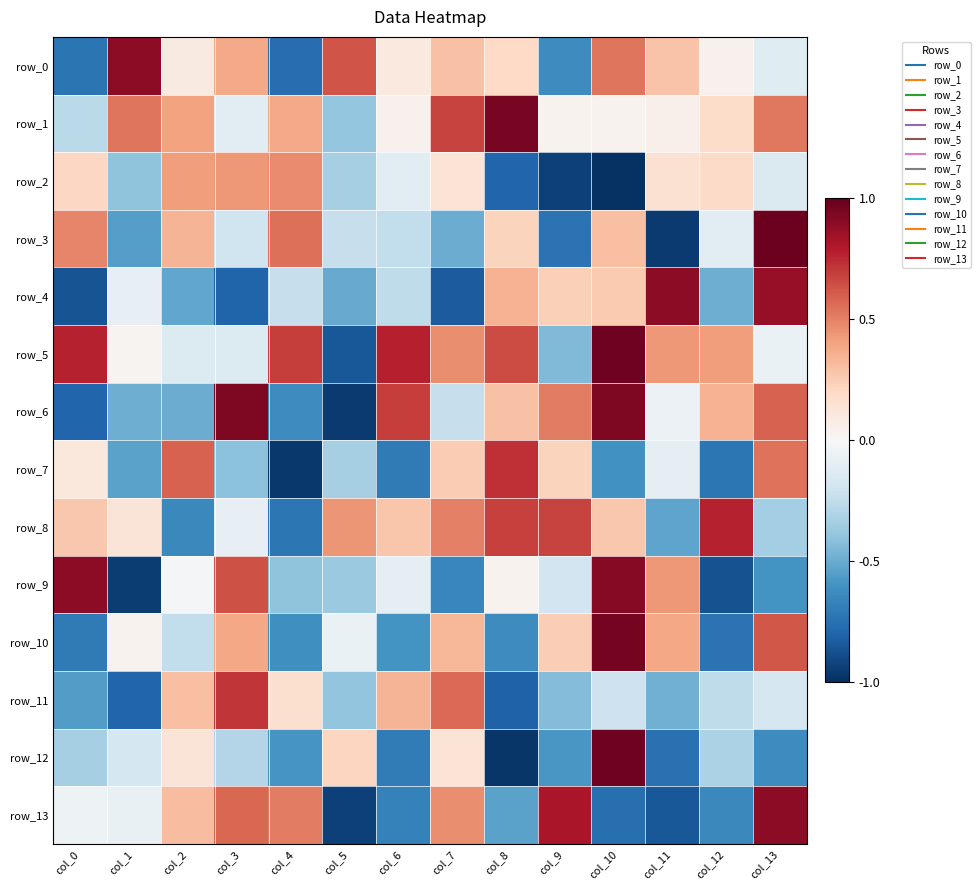

Which category has the highest value across all series?

col_13